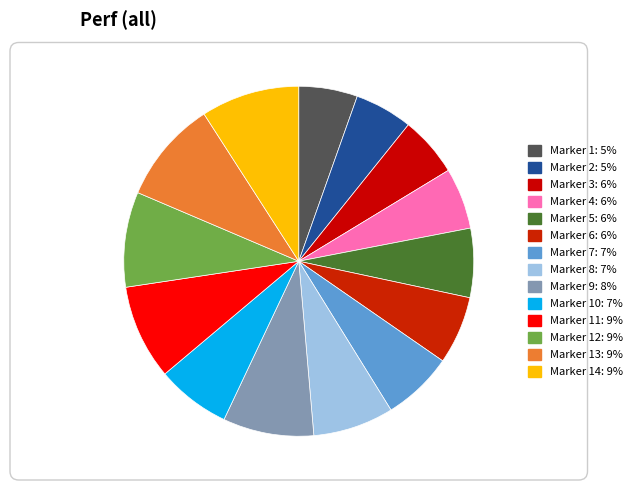

Count the number of slices in the pie.

14